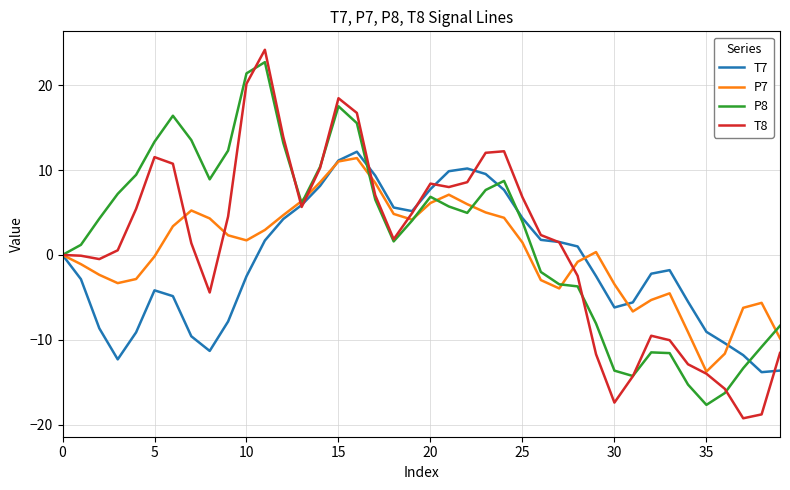

True or false: P7 and T7 cross at least once.

True